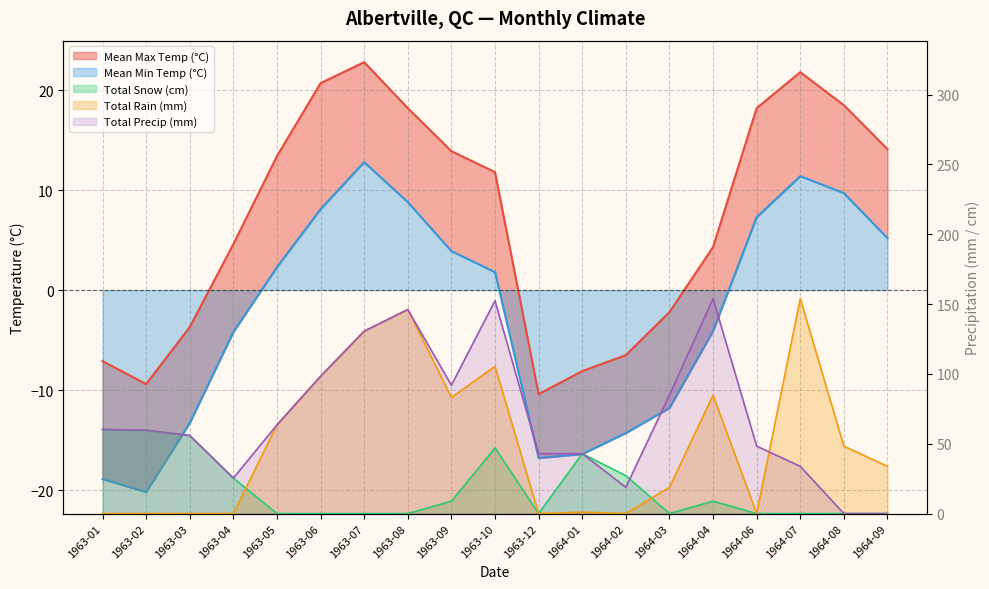

Which category has the highest value across all series?

1964-07